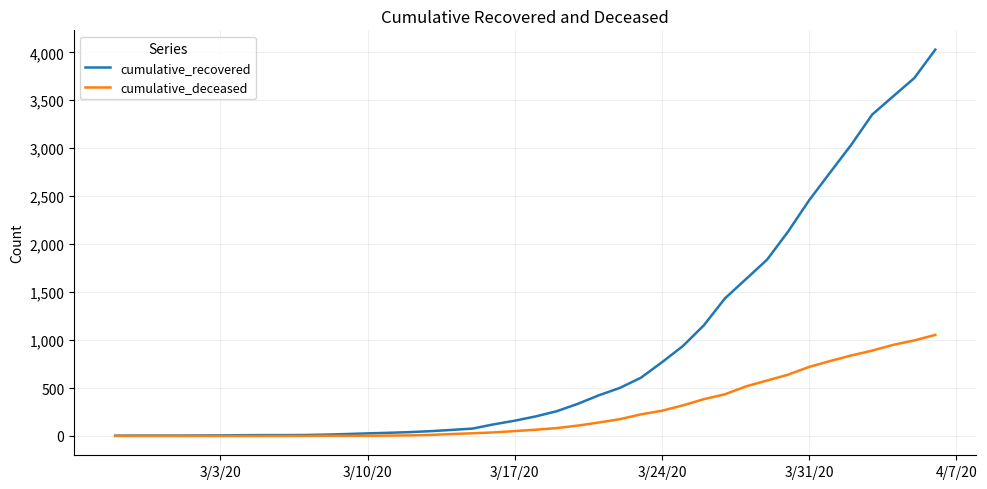

Does the chart have visible grid lines?

Yes